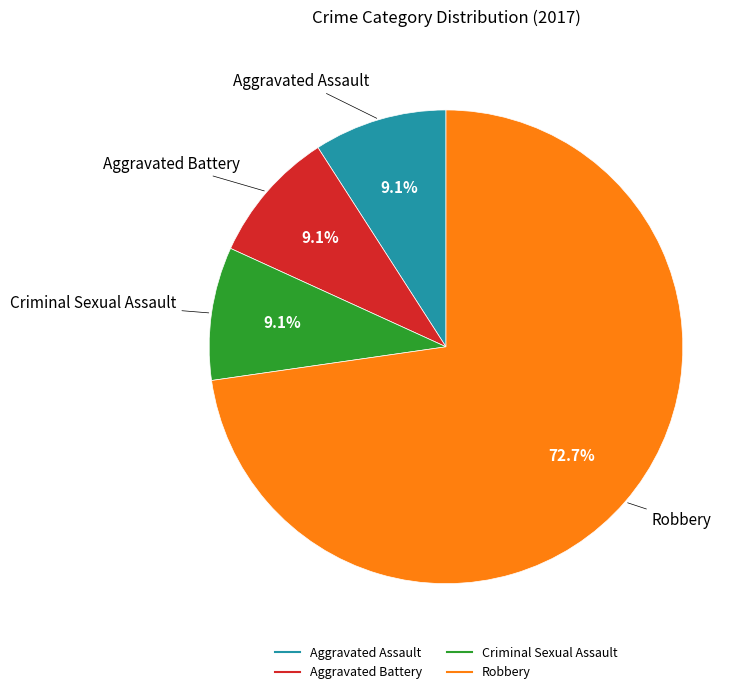

How many segments does this pie chart have?

4